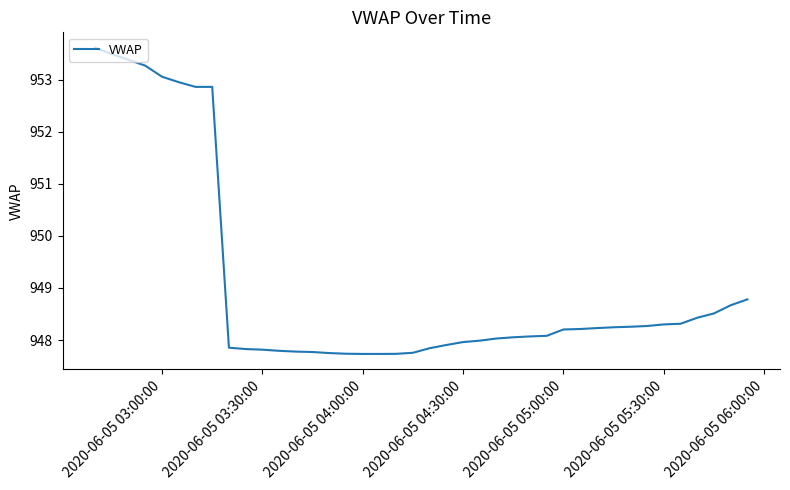

What is the maximum value shown in the chart?

953.6